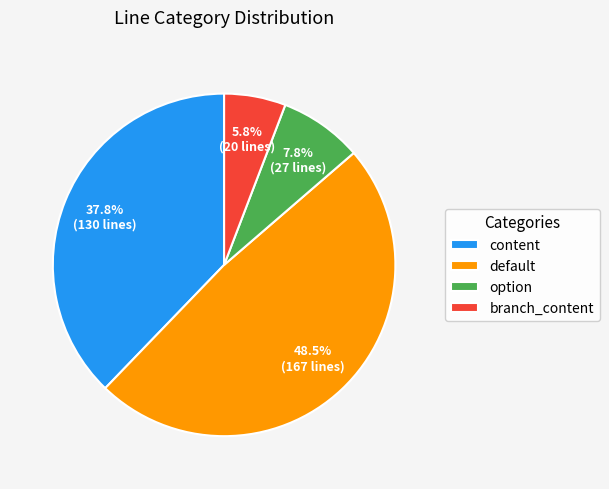

Rank the categories by value from lowest to highest.

branch_content, option, content, default